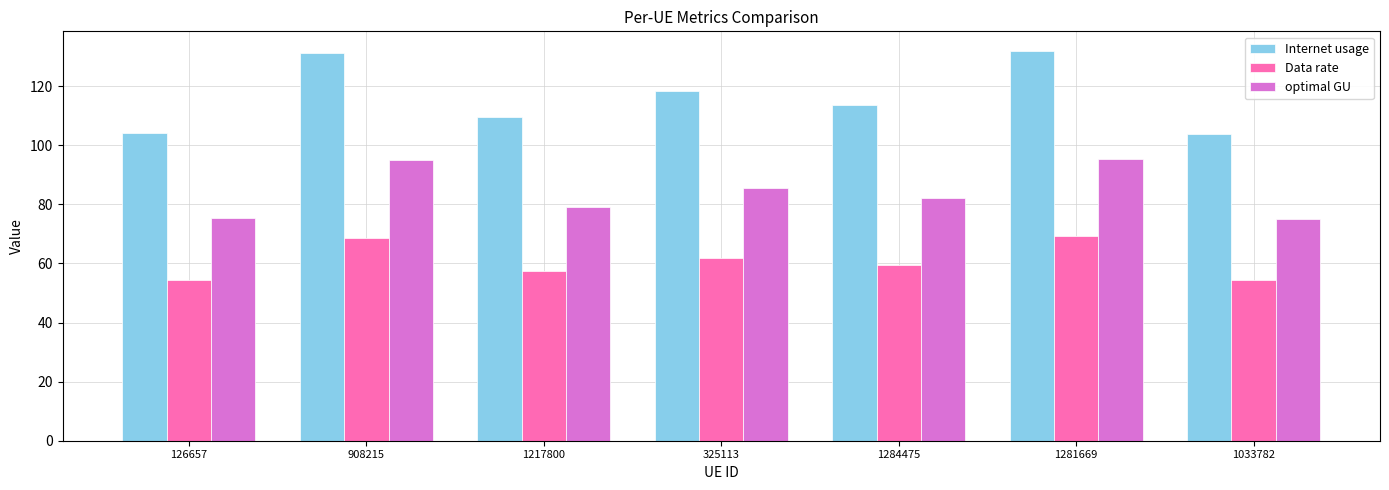

The optimal GU series shows 85.6 at 325113. True or false?

True